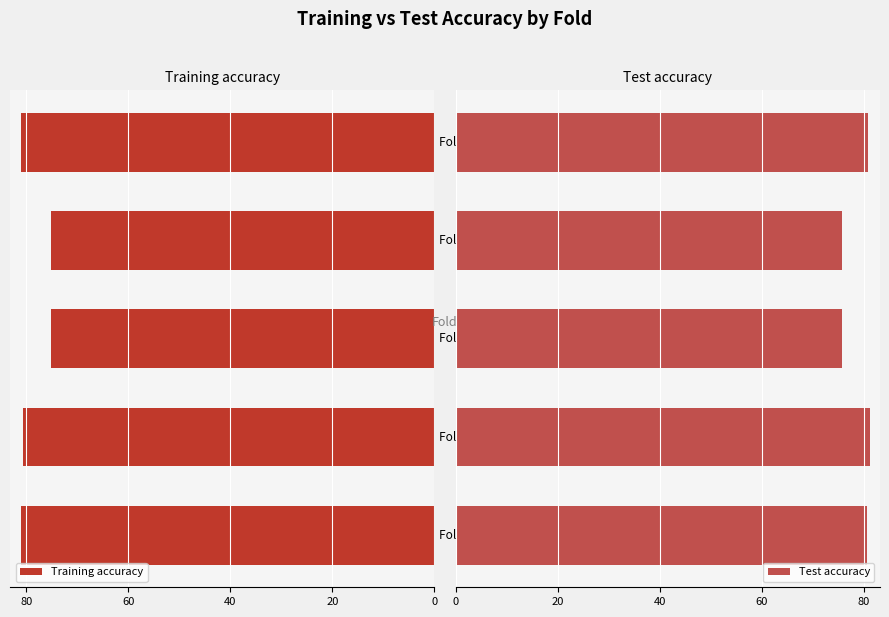

What is the minimum value for Test accuracy?

75.7